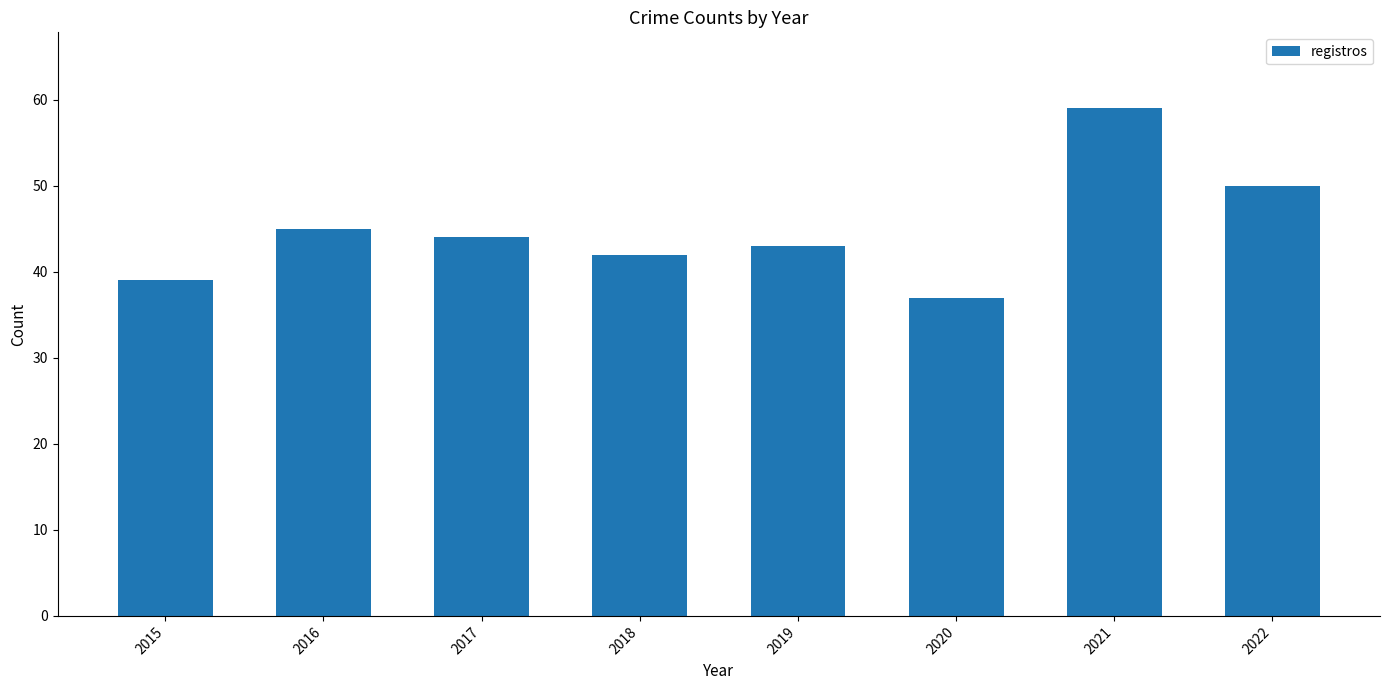

What is the maximum value shown in the chart?

59